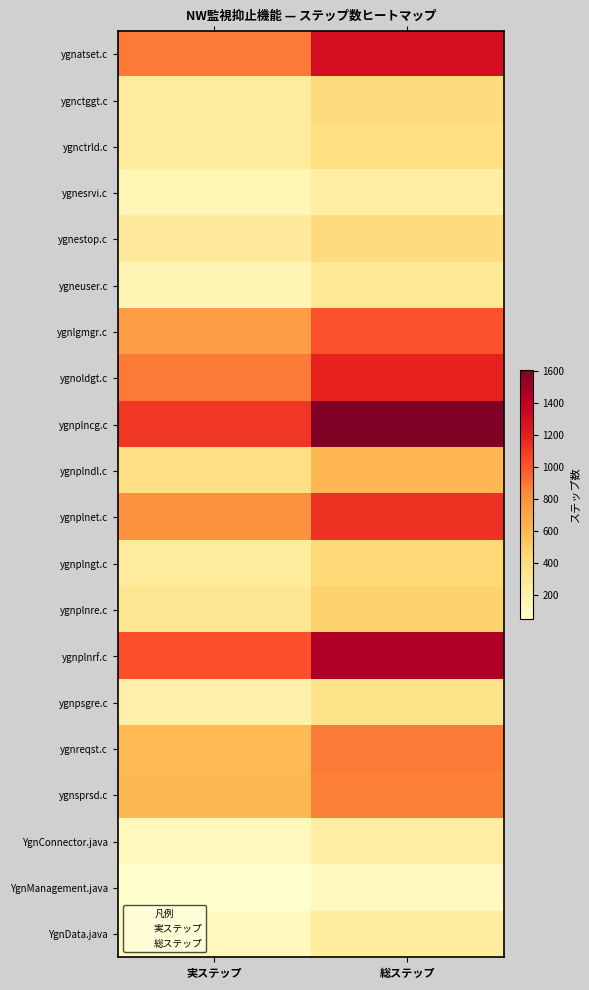

Reading left to right, transcribe all the data shown in this chart.

ygnatset.c: 889	1299
ygnctggt.c: 265	407
ygnctrld.c: 265	382
ygnesrvi.c: 147	243
ygnestop.c: 269	412
ygneuser.c: 164	281
ygnlgmgr.c: 747	1011
ygnoldgt.c: 886	1183
ygnplncg.c: 1104	1608
ygnplndl.c: 377	606
ygnplnet.c: 803	1130
ygnplngt.c: 268	435
ygnplnre.c: 299	472
ygnplnrf.c: 1020	1447
ygnpsgre.c: 202	349
ygnreqst.c: 597	878
ygnsprsd.c: 598	868
YgnConnector.java: 116	241
YgnManagement.java: 49	107
YgnData.java: 110	245